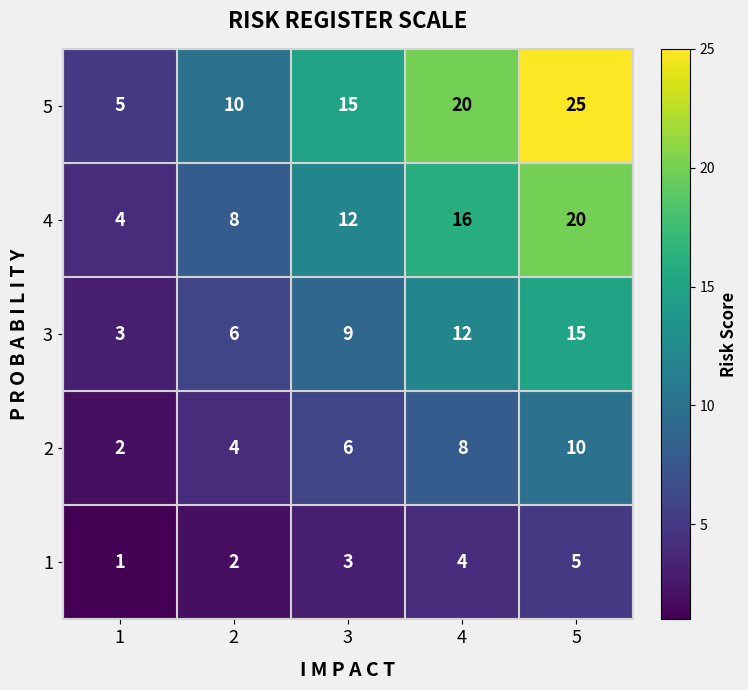

At which category does the chart reach its minimum across all series?

1